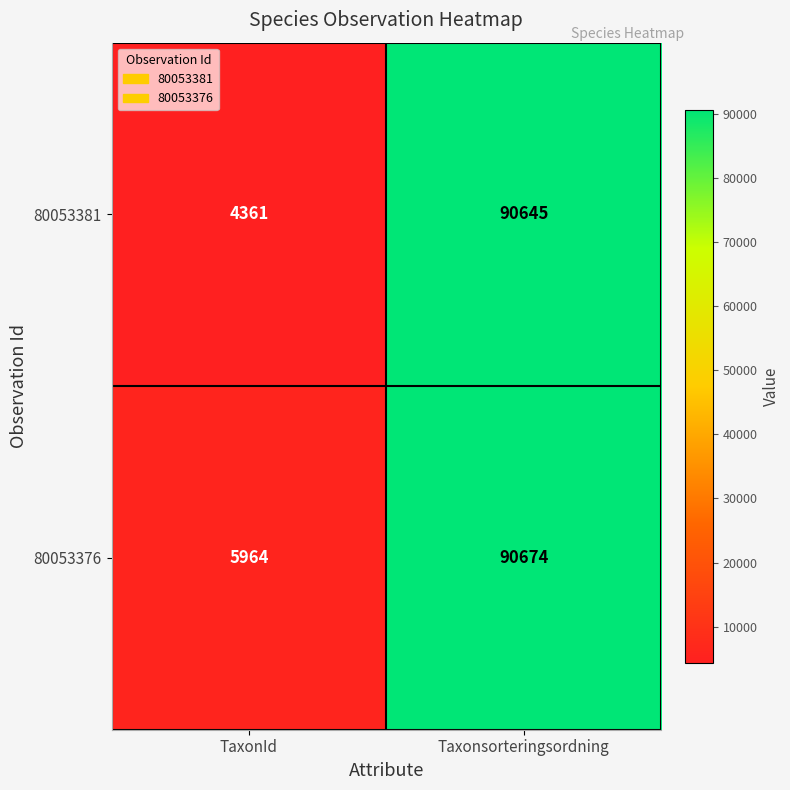

At how many categories does at least one series exceed 59312?

1